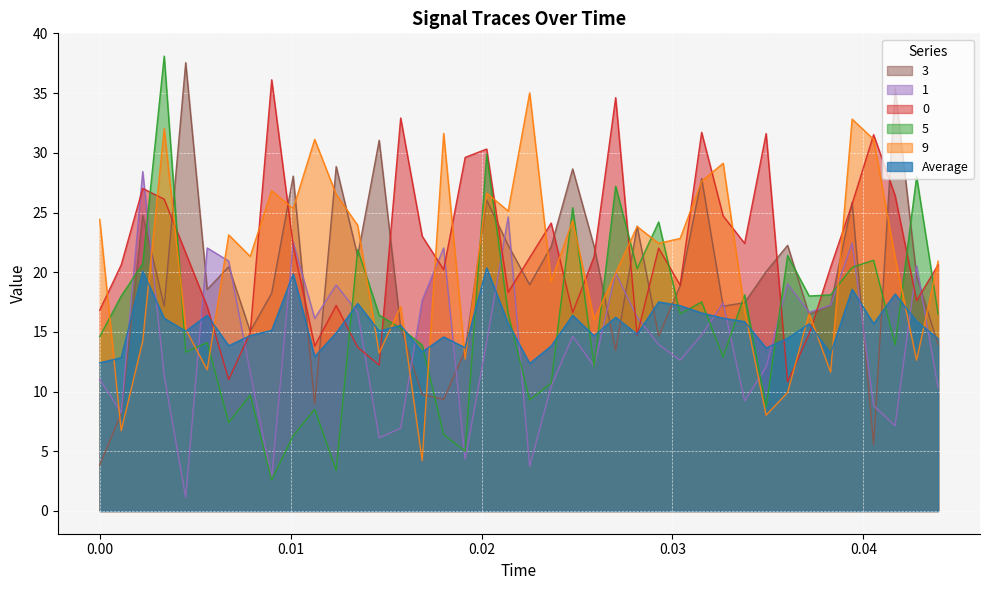

How many lines are shown in the chart?

6